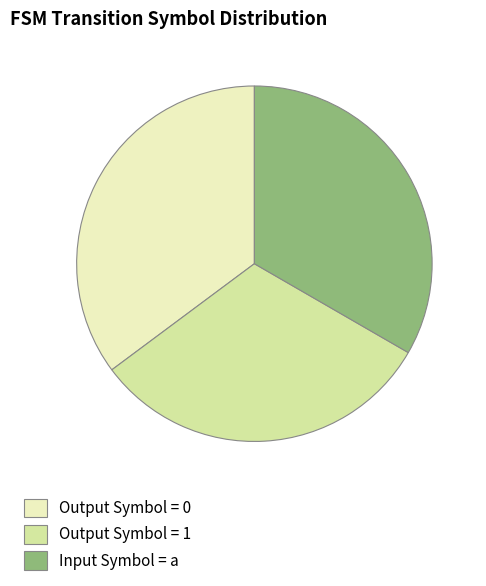

Do Input Symbol = a and Output Symbol = 1 together represent more than half of the pie?

Yes